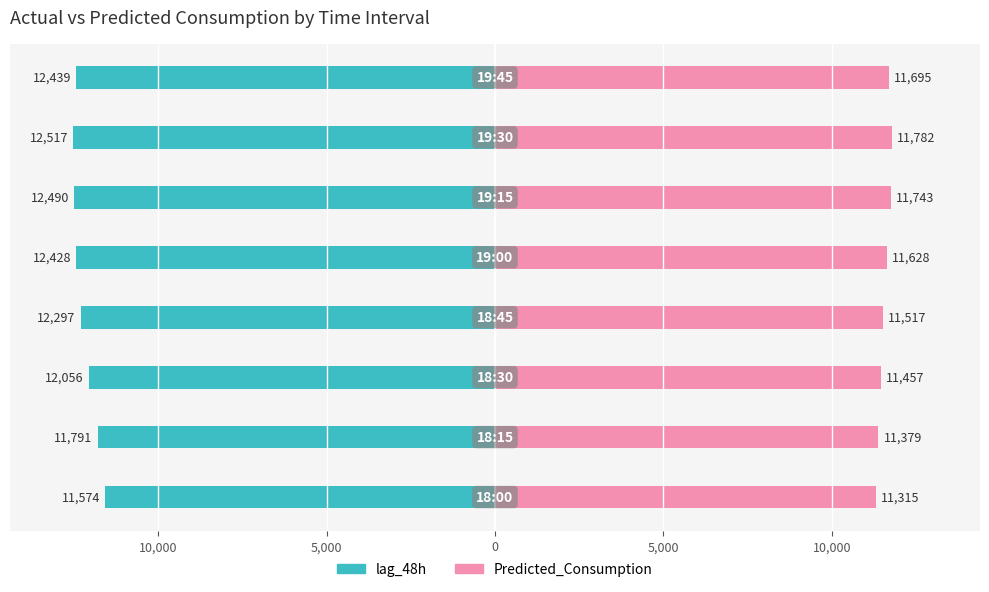

How many series are shown in this chart?

2